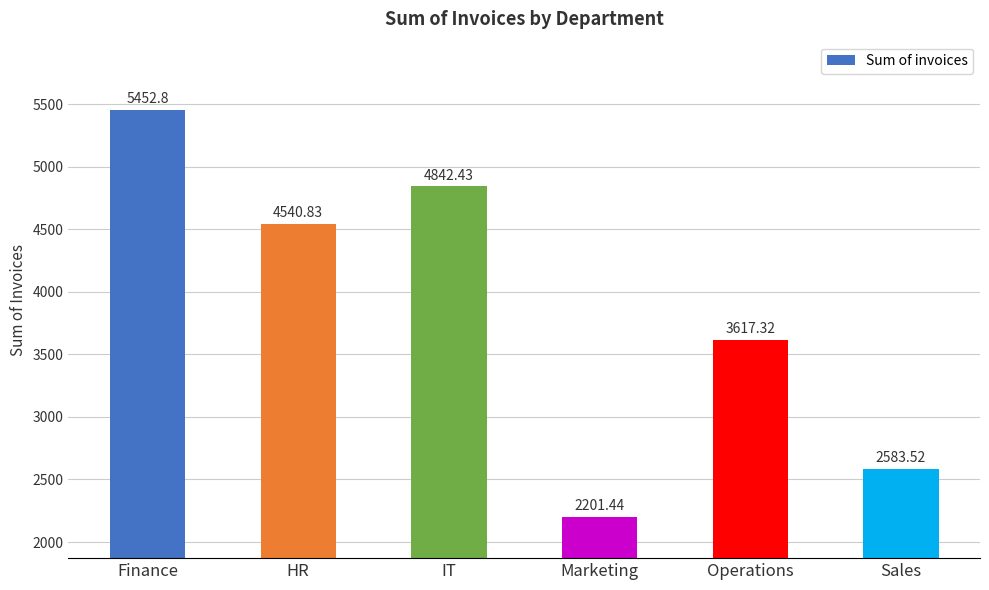

Reading left to right, transcribe all the data shown in this chart.

Finance=5452.8	HR=4540.8	IT=4842.4	Marketing=2201.4	Operations=3617.3	Sales=2583.5